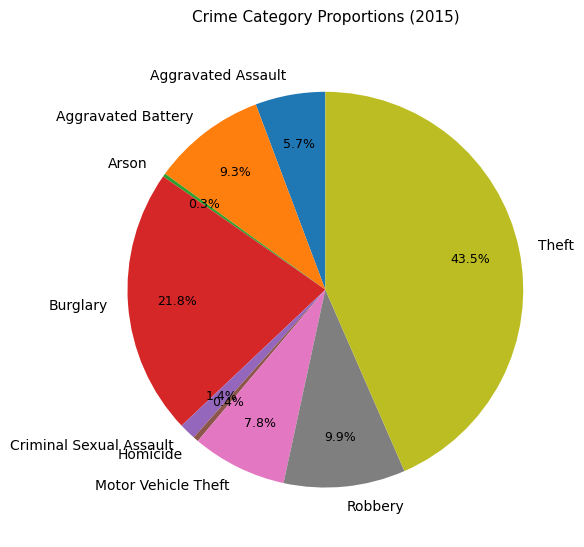

Is there any slice that represents more than half of the pie?

No